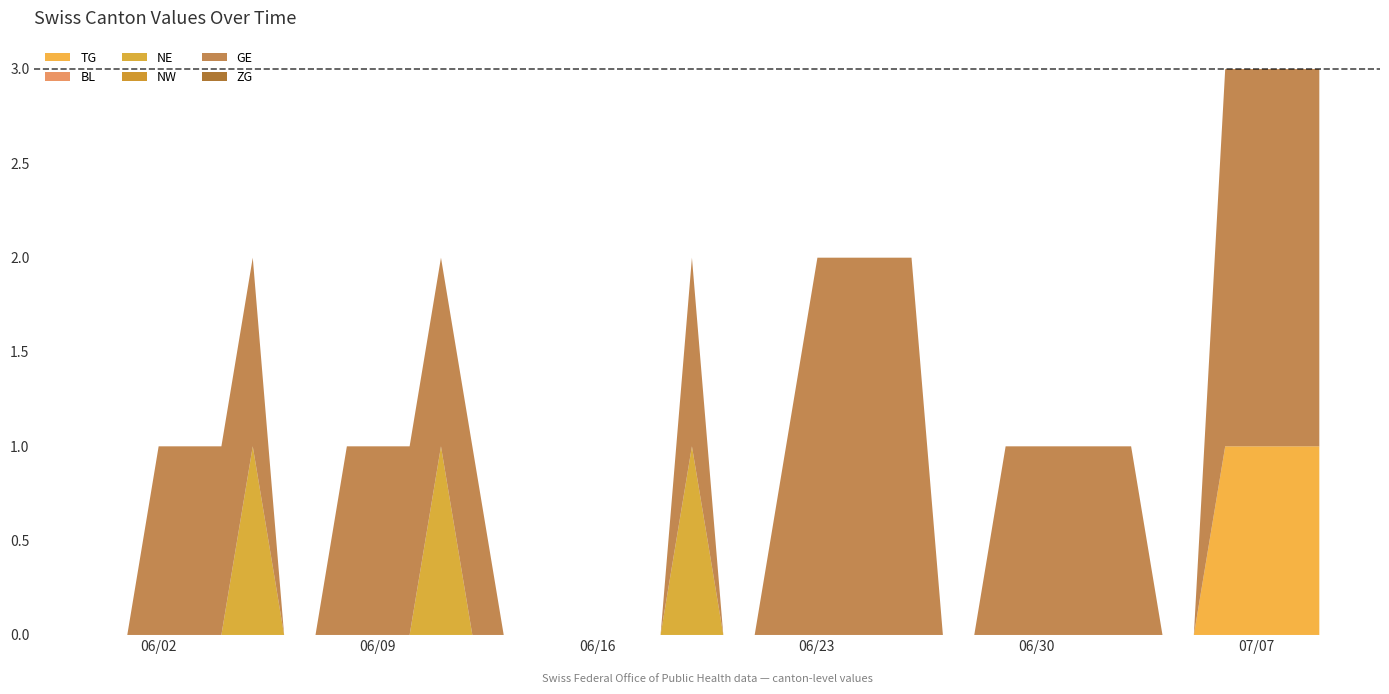

Does the chart have visible grid lines?

No